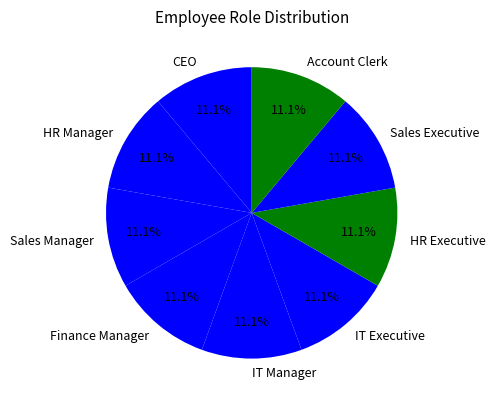

Does HR Executive account for over 50% of the chart?

No